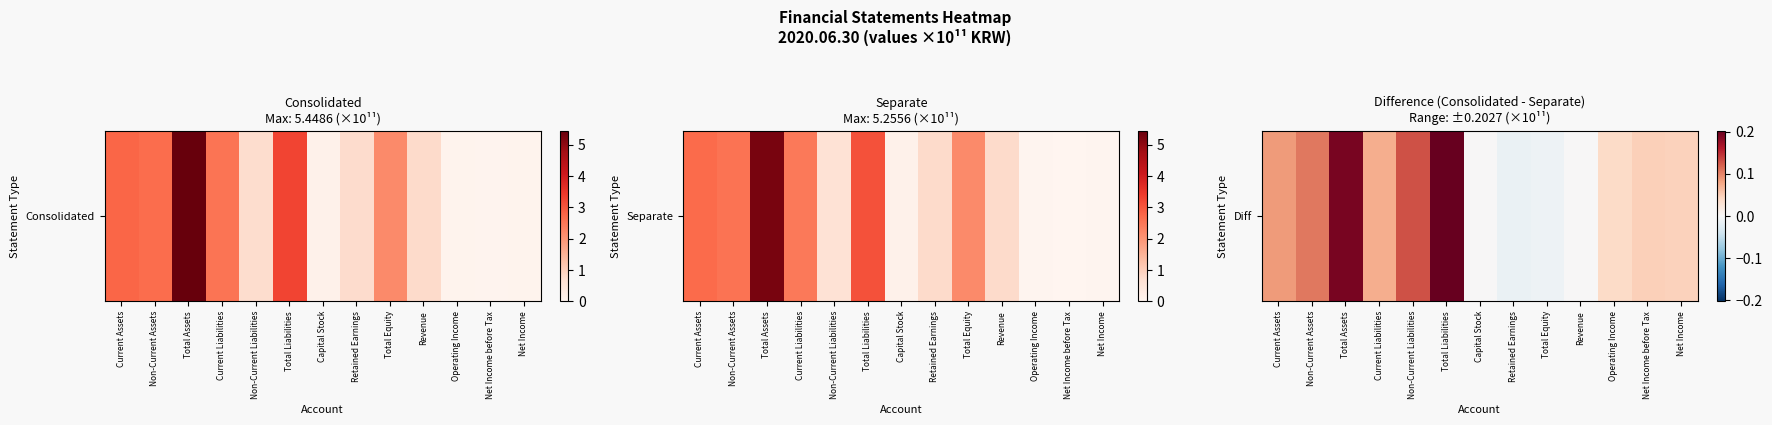

The chart shows a value of 0.0 at Net Income. True or false?

True